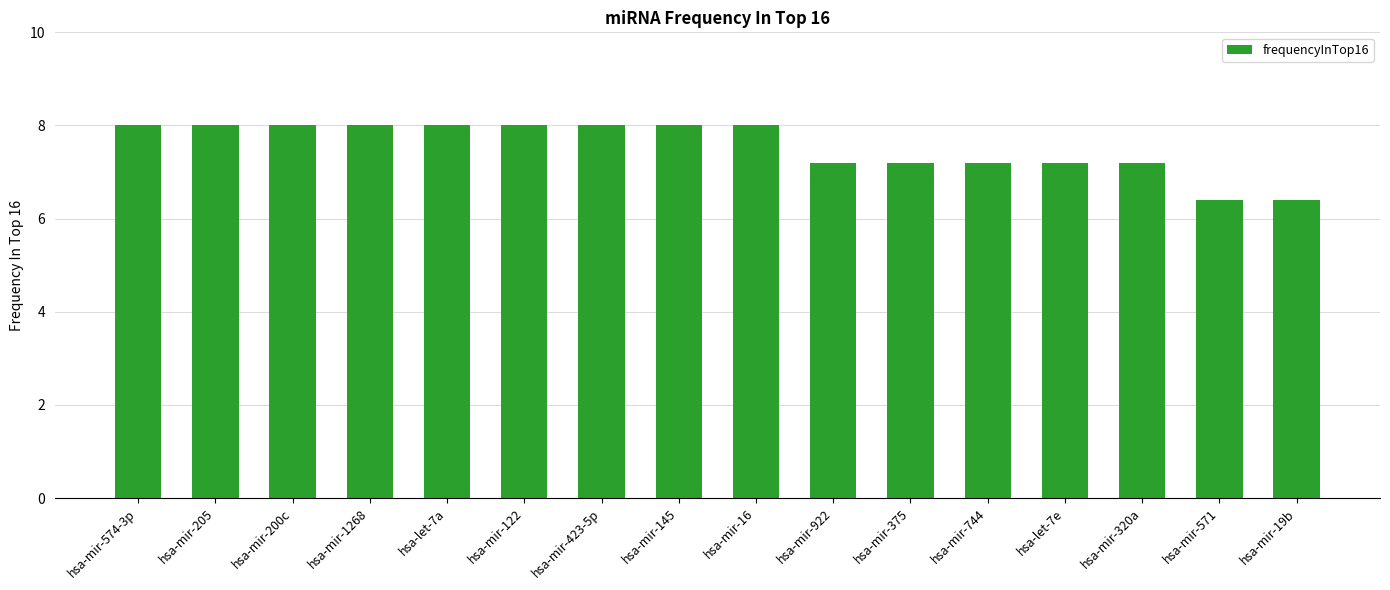

What is the difference between the second highest and second lowest values?

1.6